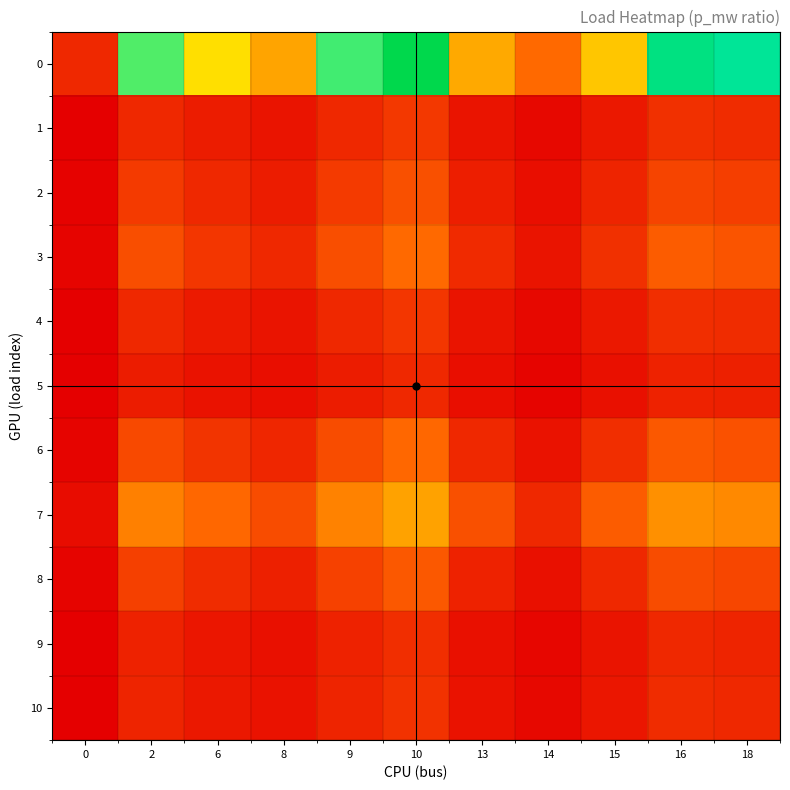

Reading left to right, extract all data points from this chart.

0: 0=1.0	2=8.5	6=6.1	8=4.6	9=8.6	10=11.5	13=4.8	14=2.5	15=5.5	16=10.0	18=9.2
1: 0=0.1	2=1.0	6=0.7	8=0.5	9=1.0	10=1.4	13=0.6	14=0.3	15=0.6	16=1.2	18=1.1
2: 0=0.2	2=1.4	6=1.0	8=0.8	9=1.4	10=1.9	13=0.8	14=0.4	15=0.9	16=1.6	18=1.5
3: 0=0.2	2=1.8	6=1.3	8=1.0	9=1.9	10=2.5	13=1.0	14=0.6	15=1.2	16=2.2	18=2.0
4: 0=0.1	2=1.0	6=0.7	8=0.5	9=1.0	10=1.3	13=0.6	14=0.3	15=0.6	16=1.2	18=1.1
5: 0=0.1	2=0.7	6=0.5	8=0.4	9=0.7	10=1.0	13=0.4	14=0.2	15=0.5	16=0.9	18=0.8
6: 0=0.2	2=1.8	6=1.3	8=1.0	9=1.8	10=2.4	13=1.0	14=0.5	15=1.2	16=2.1	18=1.9
7: 0=0.4	2=3.3	6=2.4	8=1.8	9=3.4	10=4.5	13=1.9	14=1.0	15=2.2	16=3.9	18=3.6
8: 0=0.2	2=1.5	6=1.1	8=0.8	9=1.6	10=2.1	13=0.9	14=0.5	15=1.0	16=1.8	18=1.7
9: 0=0.1	2=0.9	6=0.6	8=0.5	9=0.9	10=1.2	13=0.5	14=0.3	15=0.6	16=1.0	18=0.9
10: 0=0.1	2=0.9	6=0.7	8=0.5	9=0.9	10=1.2	13=0.5	14=0.3	15=0.6	16=1.1	18=1.0